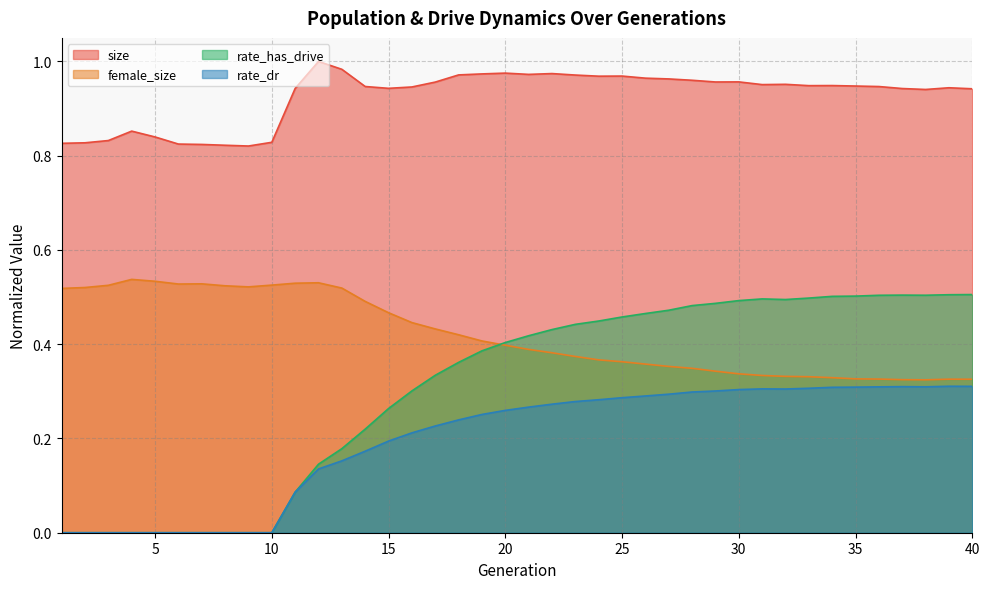

True or false: rate_dr and rate_has_drive cross at least once.

False